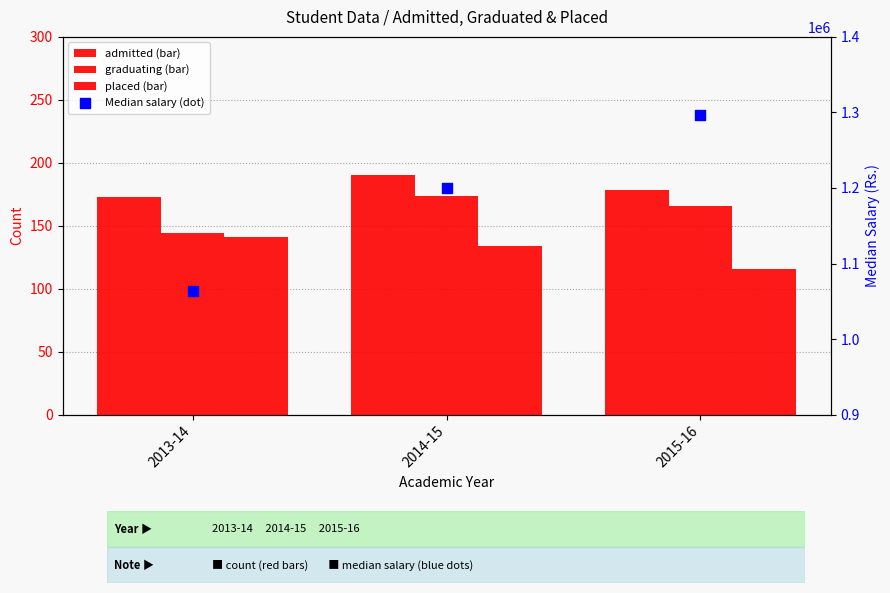

Which series reaches the maximum Y coordinate?

Median salary (Rs.)